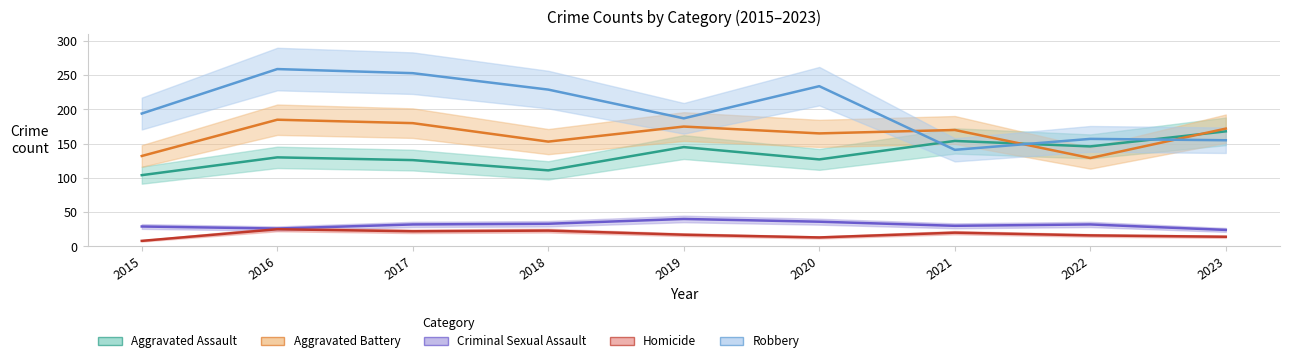

What is the difference between the maximum and minimum values in the Aggravated Battery series?

56